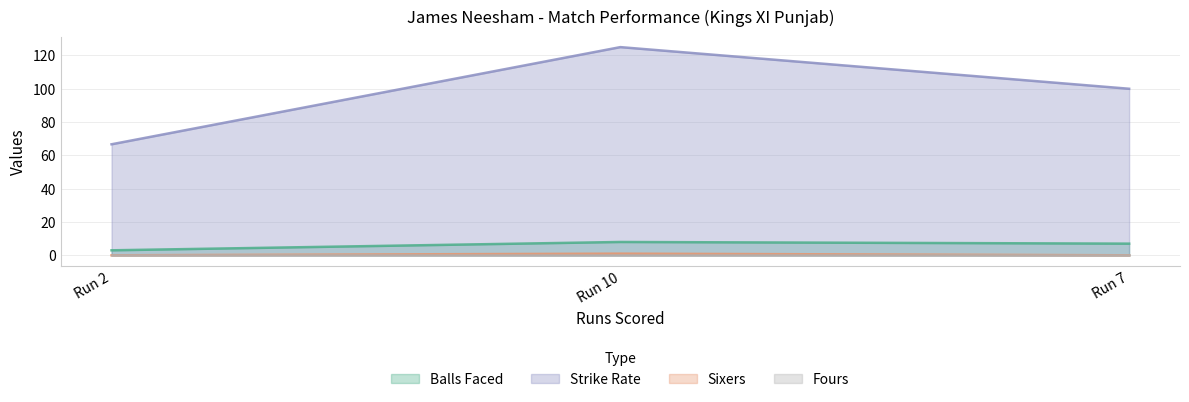

The Balls Faced series shows 11.3 at Run 7. True or false?

False